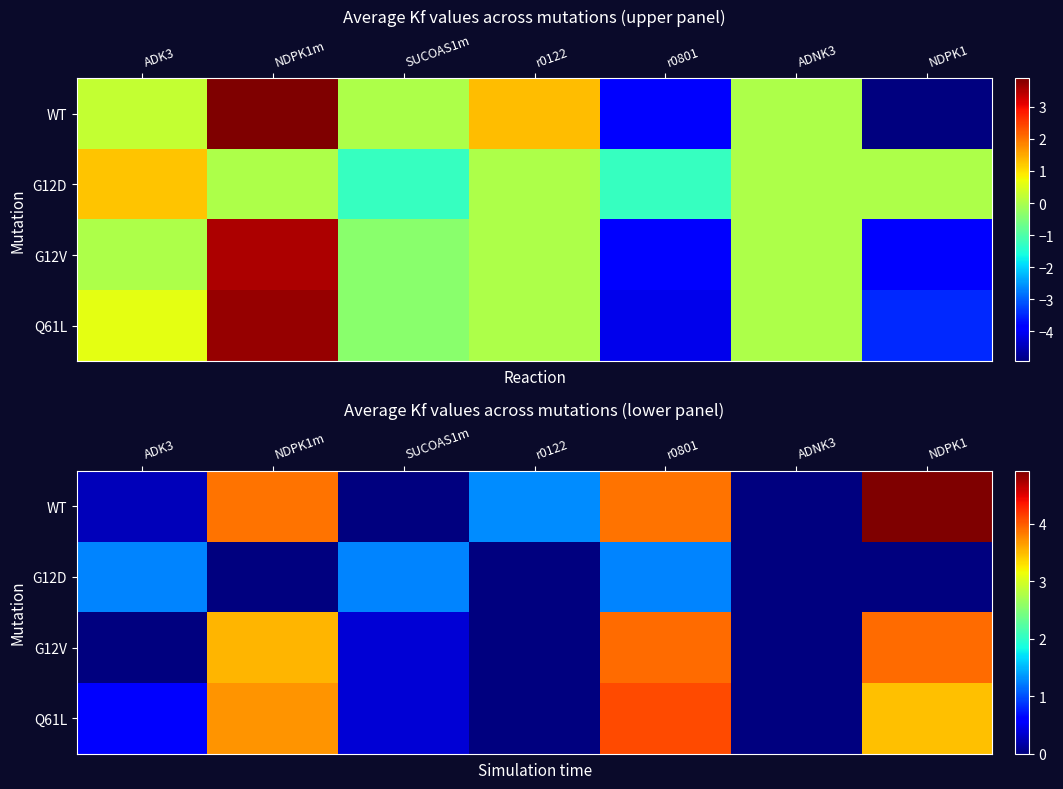

At how many categories does at least one series exceed 3?

3